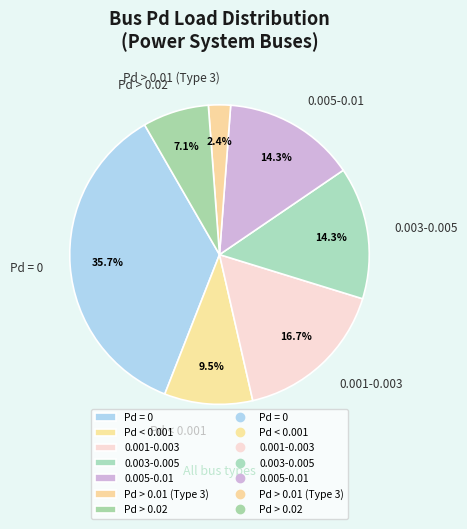

To the nearest percent, what is the difference between the largest and smallest slice percentages?

33%